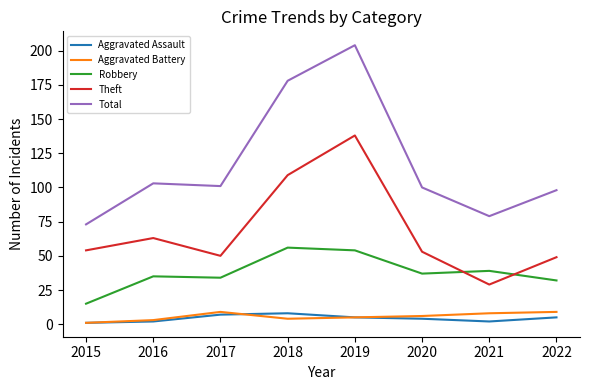

True or false: Total and Robbery cross at least once.

False